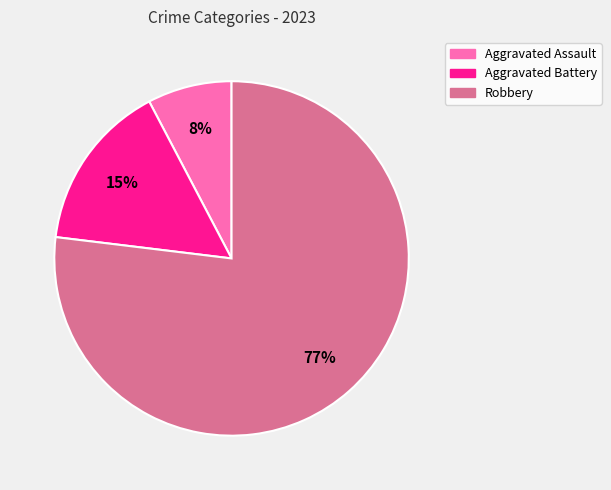

Which has a higher value, Robbery or Aggravated Battery?

Robbery